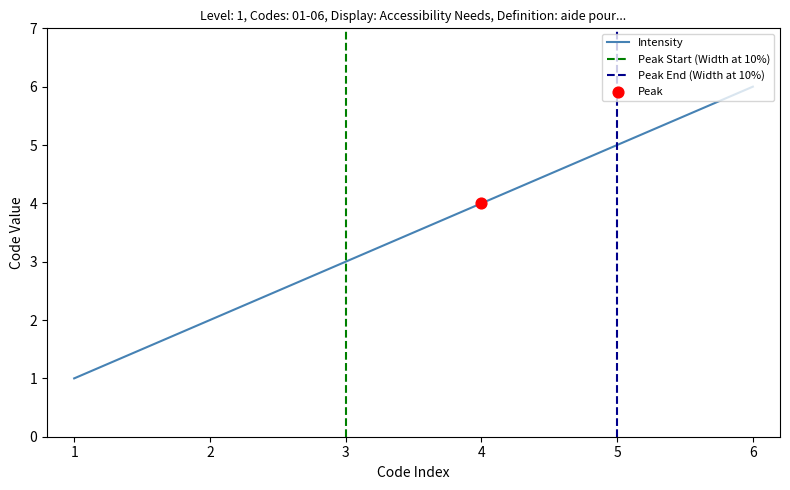

True or false: Intensity has a value of 5 at 5.

True